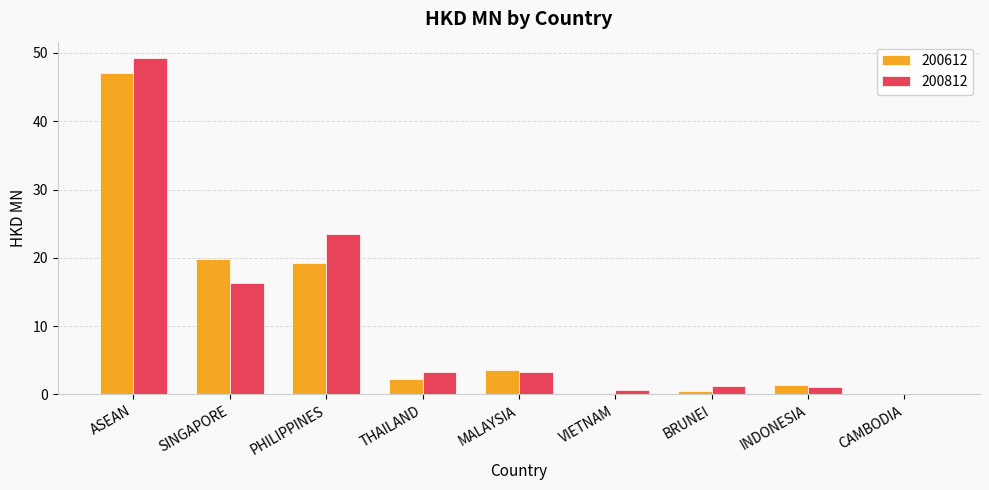

What is the highest value of the 200812 series?

49.2